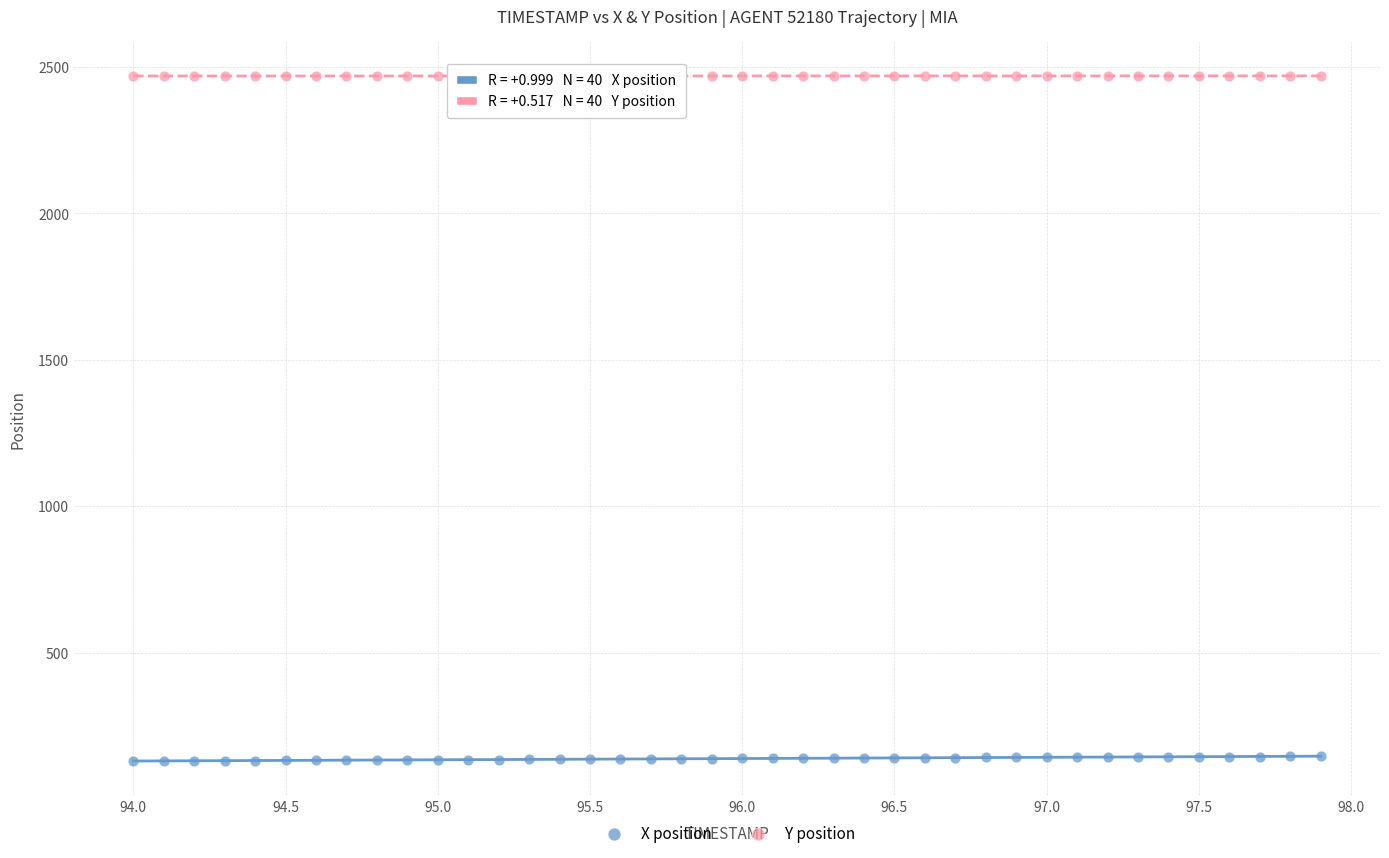

Which series reaches the maximum Y coordinate?

Y position